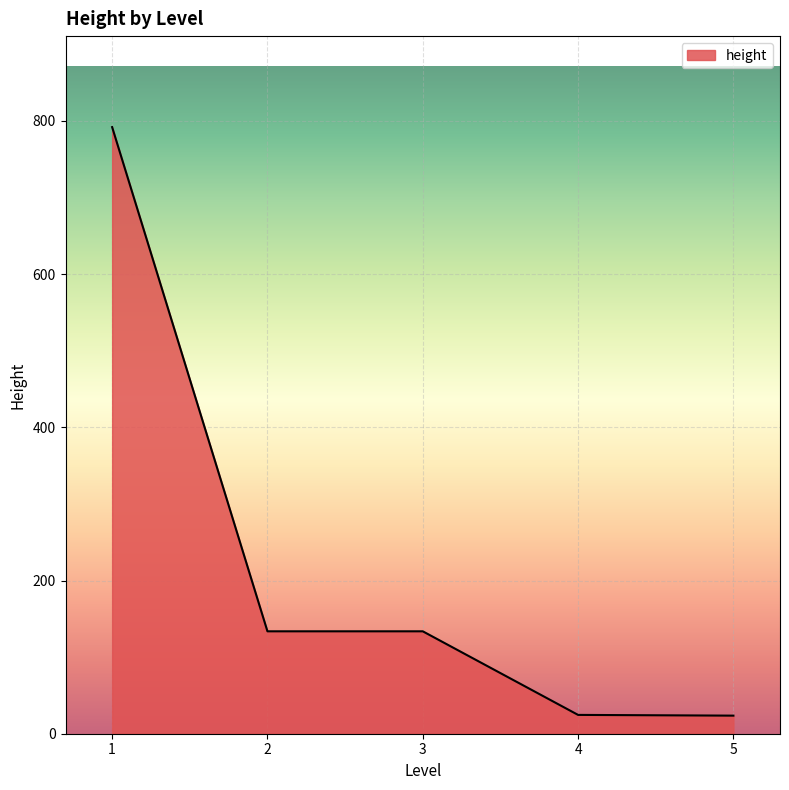

Is it true that the value at 5 is 23.6?

True